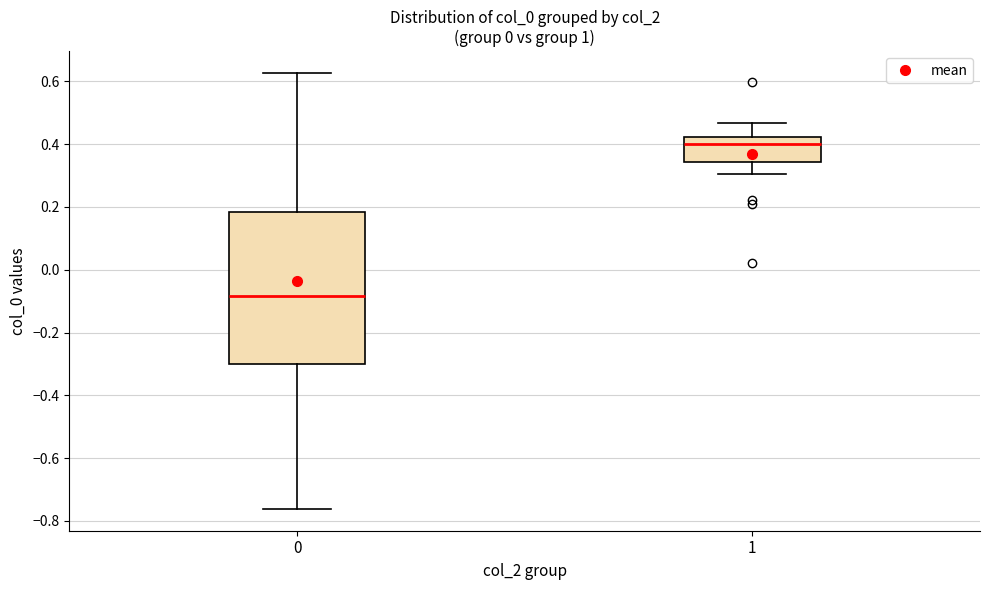

Reading left to right, transcribe this box plot: for each box, give where its median line is, the range the box spans, and where its two whiskers end, as read against the y-axis. The values are not printed on the chart, so give them approximately, as read against the axis.

0: median -0.08, box -0.30 to 0.18, whiskers -0.76 to 0.62
1: median 0.40, box 0.34 to 0.42, whiskers 0.30 to 0.46